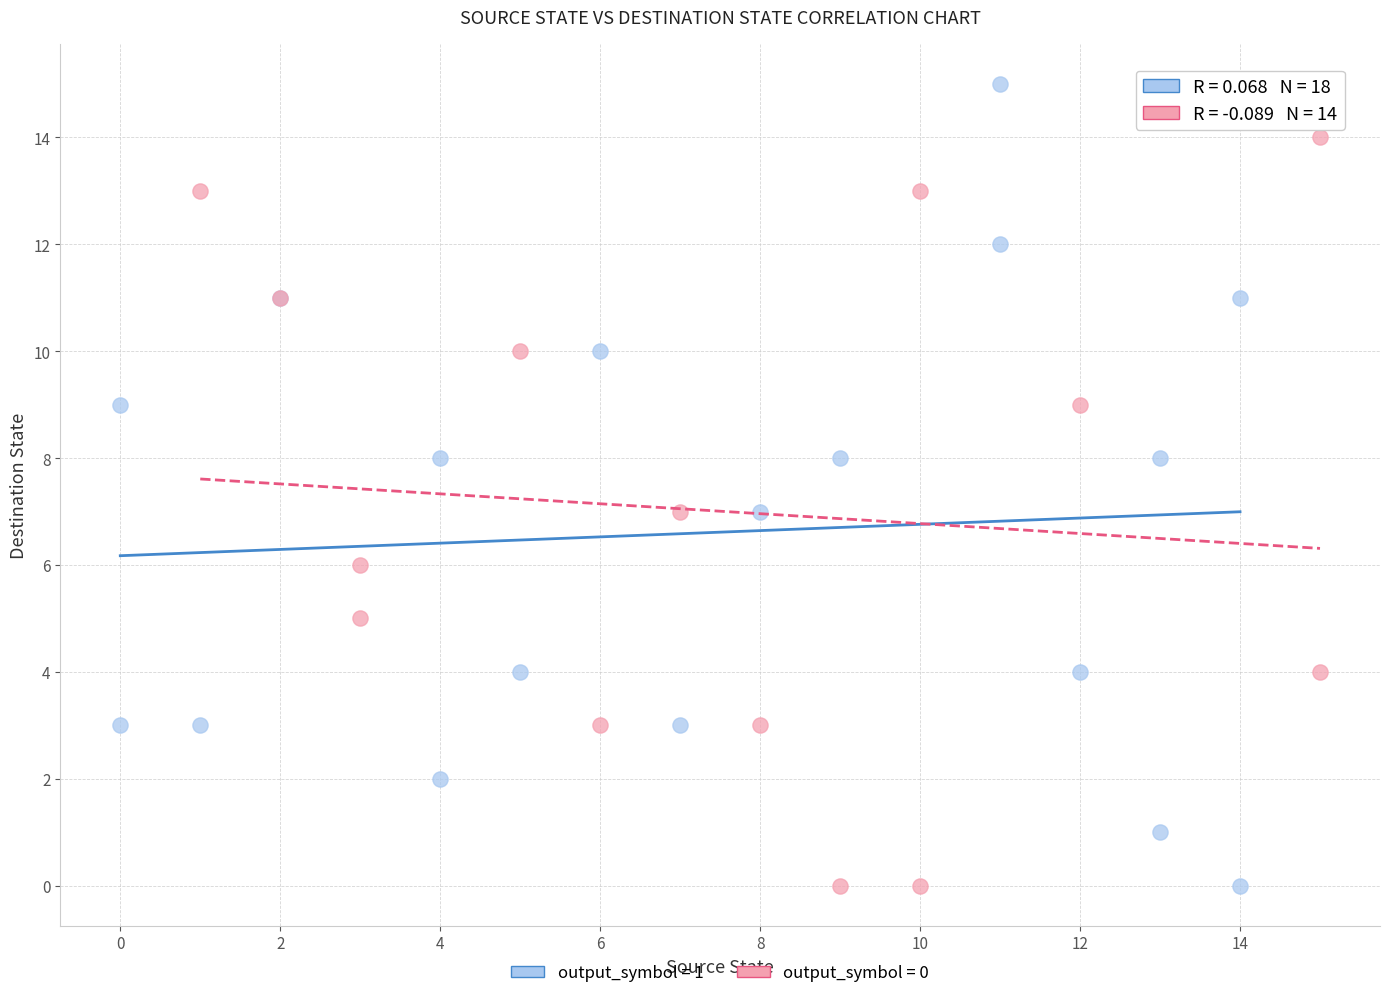

What are all the series names shown in the legend?

output_symbol = 1, output_symbol = 0